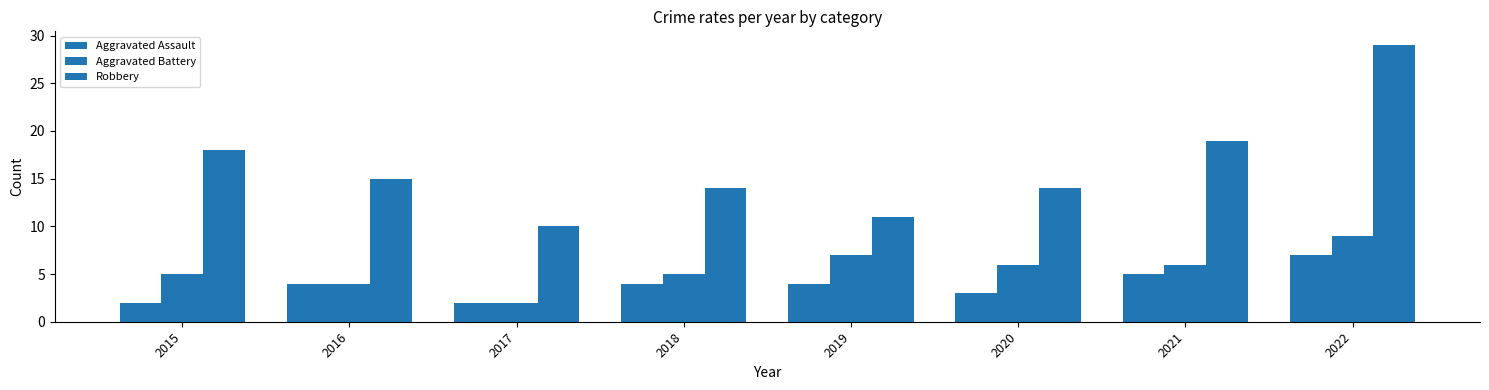

At 2021, list the series in order from smallest to largest.

Aggravated Assault, Aggravated Battery, Robbery